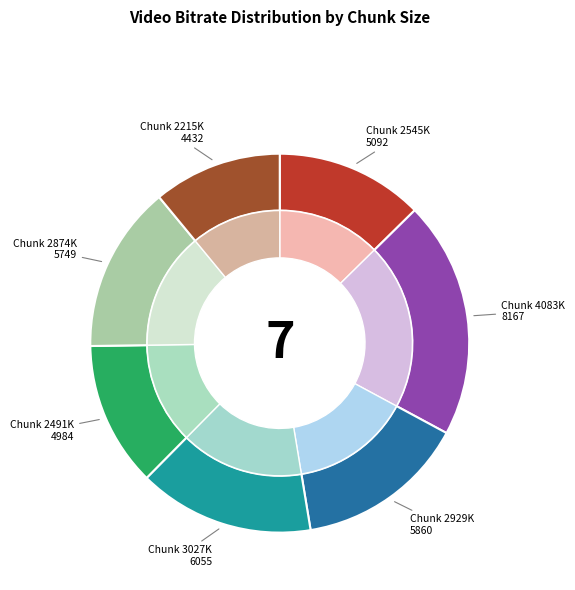

What is the ratio of the value at 4083430 to the value at 2545840?

1.6